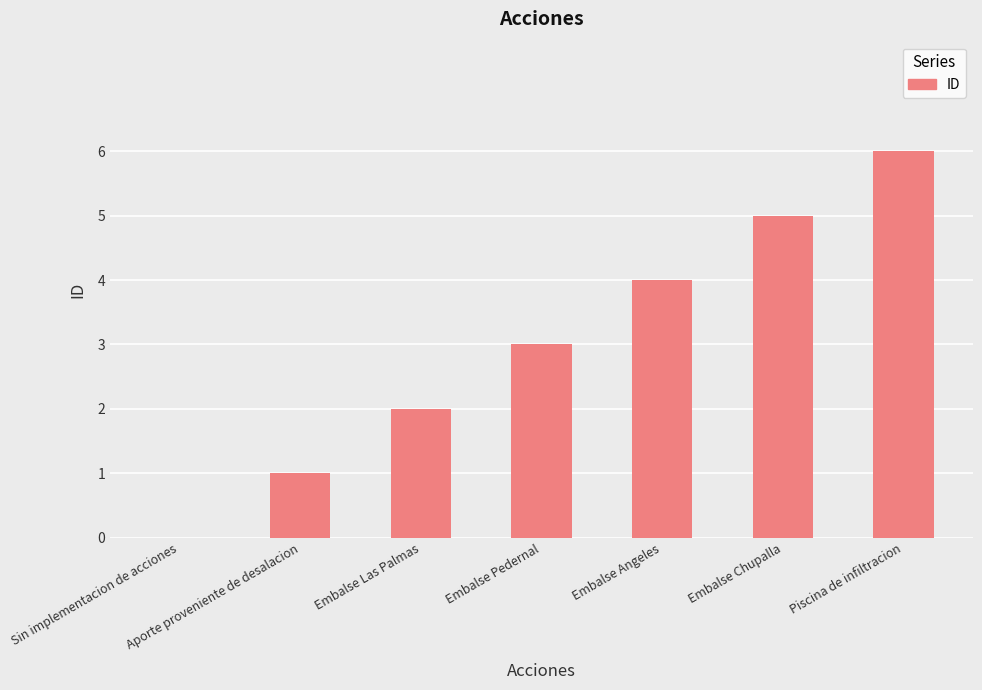

What is the sum of the values at Embalse Chupalla and Embalse Pedernal?

8